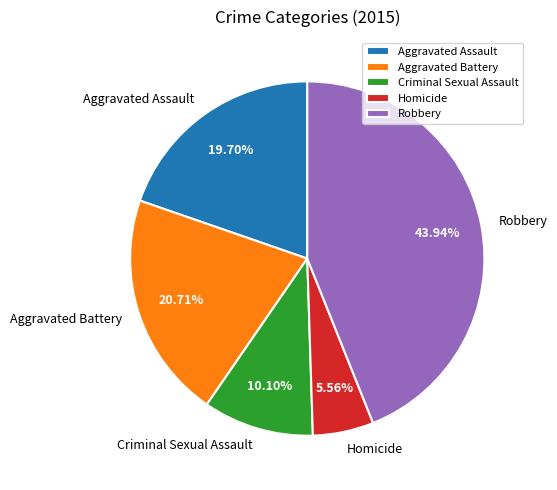

The Aggravated Assault slice represents 12% of the pie. True or false?

False